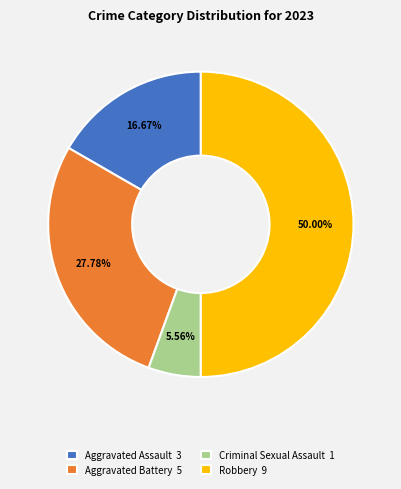

To the nearest percent, what is the average slice percentage?

25%